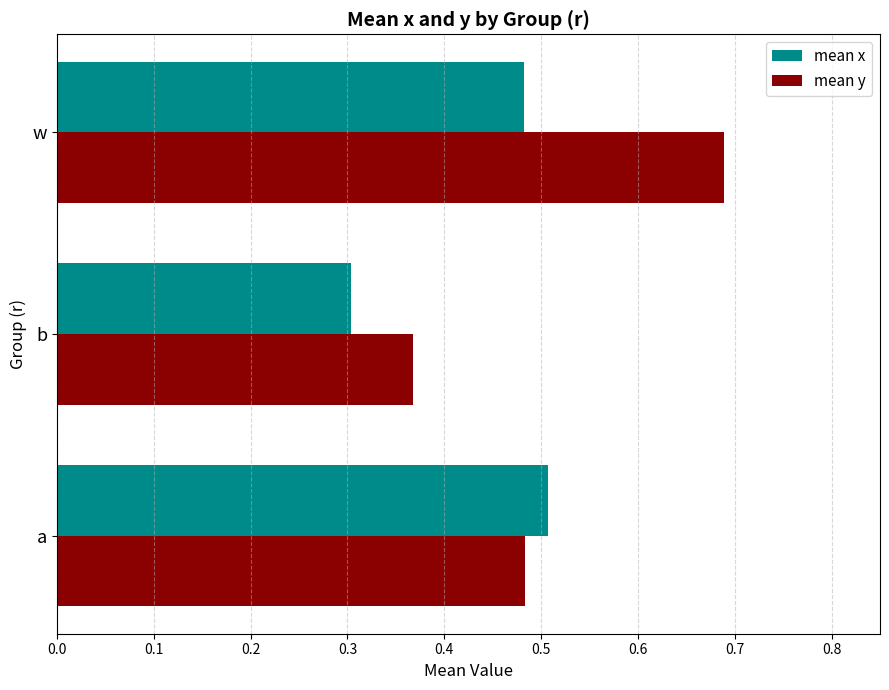

What is the total value across all series at w?

1.2